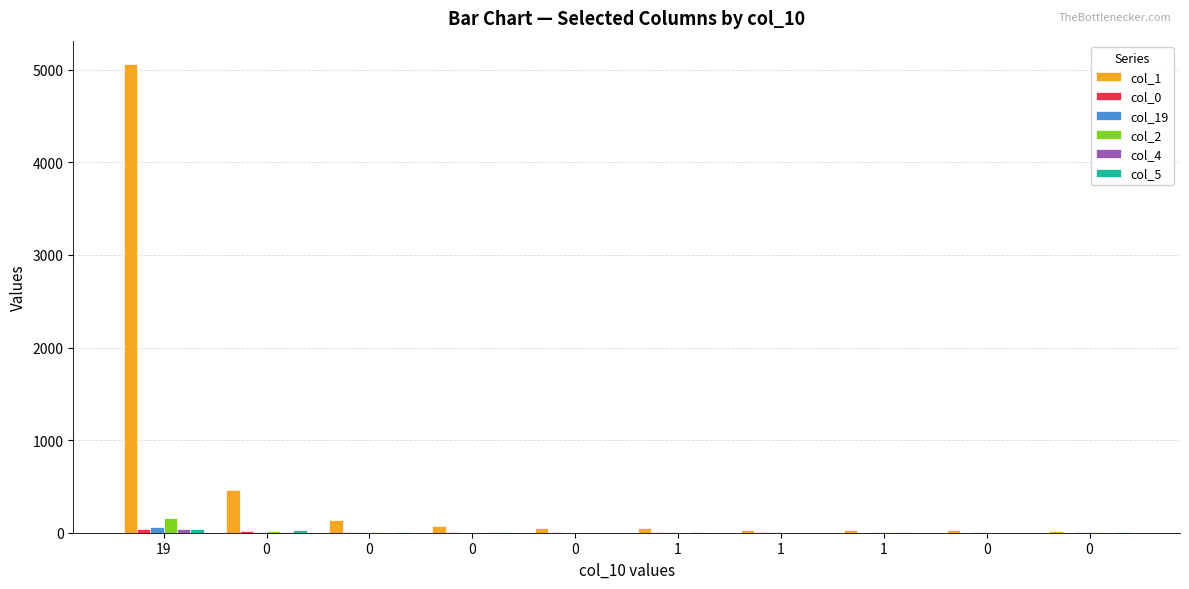

How many groups of bars are there?

10